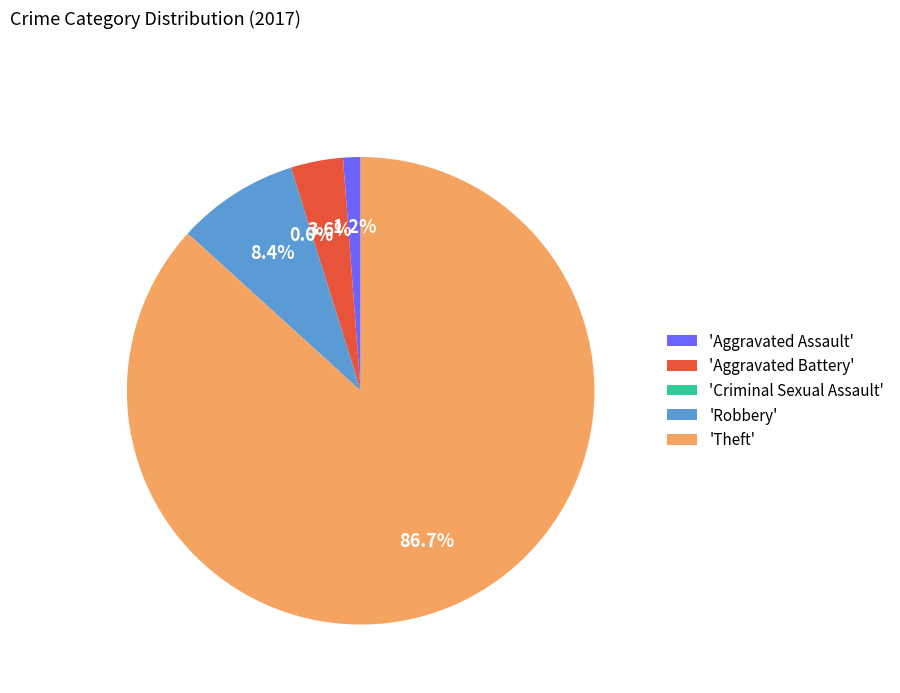

To the nearest percent, what is the difference between the largest and smallest slice percentages?

87%